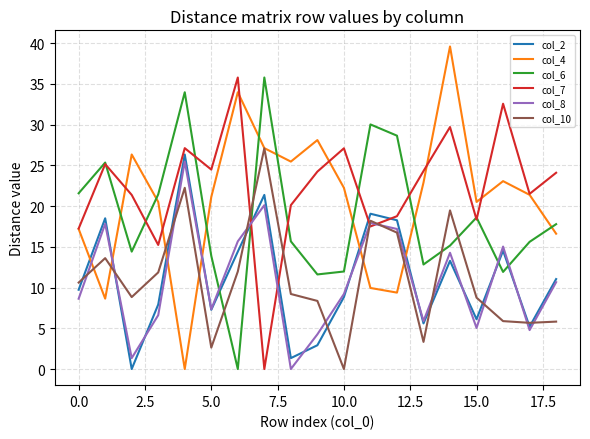

What is the average value of the col_8 series?

10.9